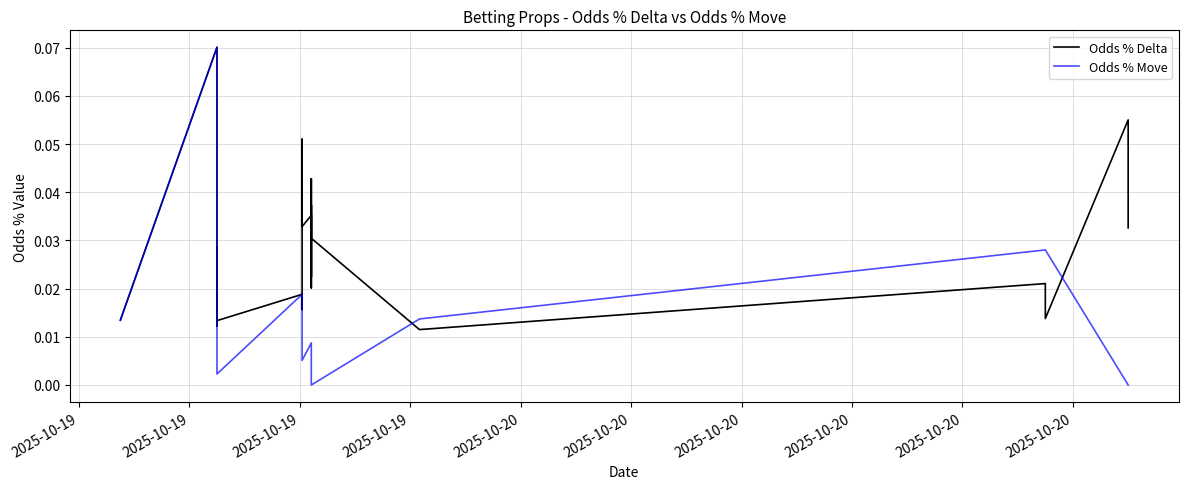

At how many categories does at least one series exceed 0?

40